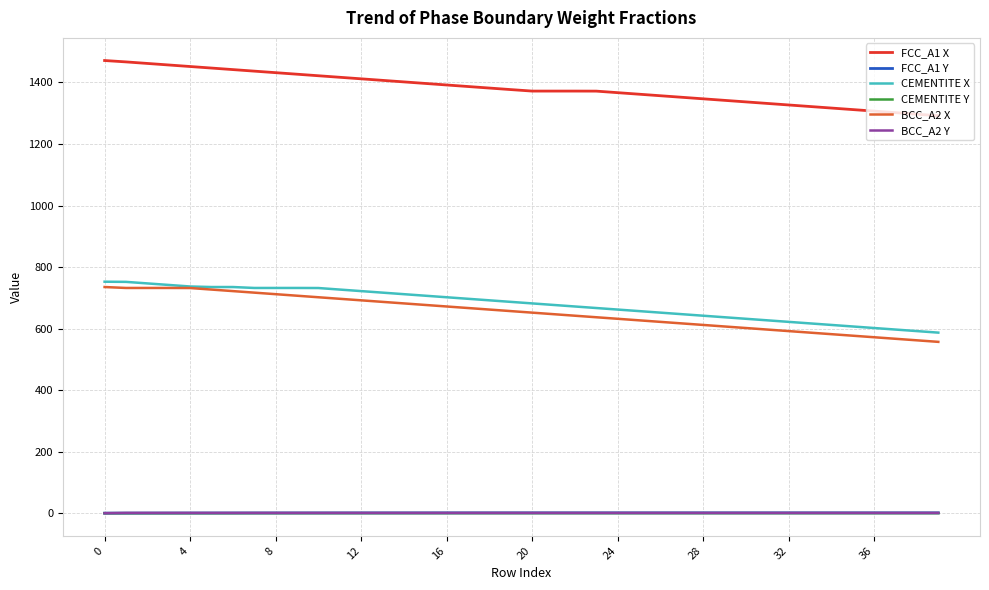

True or false: CEMENTITE Y and FCC_A1 X cross at least once.

False